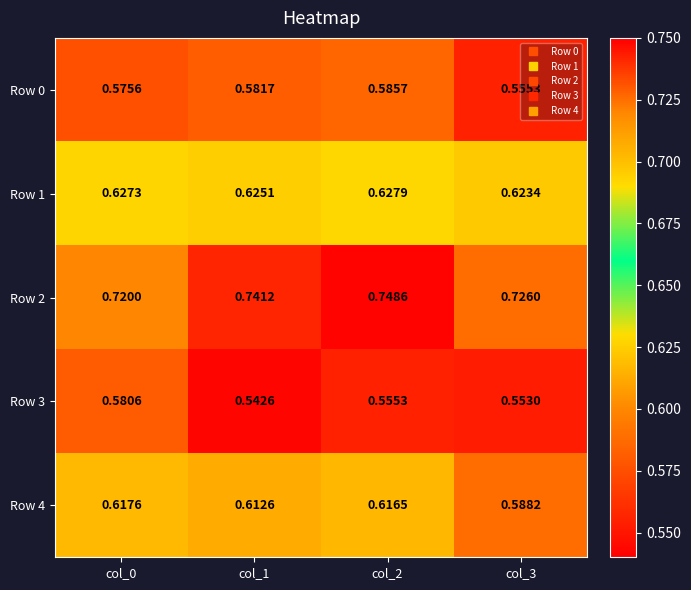

Rank the series by their maximum value, from lowest to highest.

Row 3, Row 0, Row 4, Row 1, Row 2